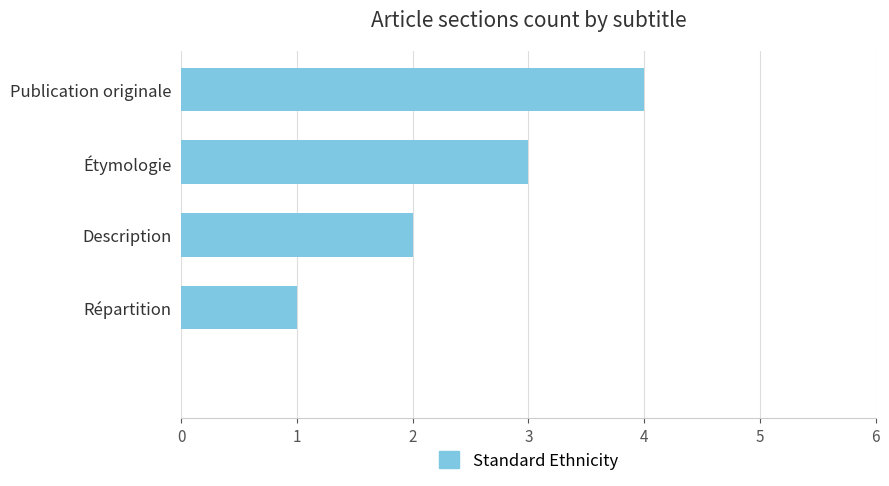

What is the greatest value displayed?

4